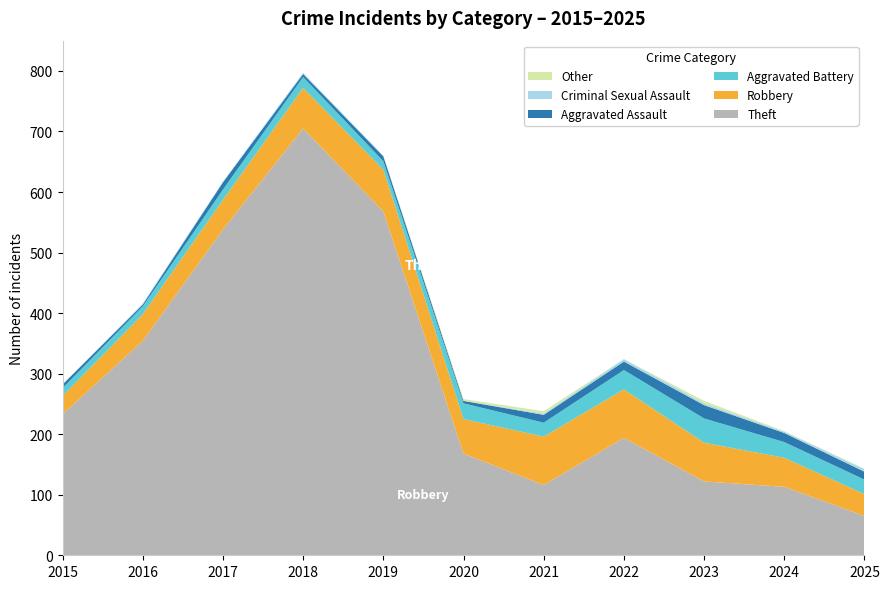

Reading left to right, extract all data points from this chart.

Theft: 2015=233	2016=354	2017=538	2018=705	2019=568	2020=168	2021=116	2022=194	2023=122	2024=113	2025=65
Robbery: 2015=30	2016=44	2017=49	2018=67	2019=69	2020=57	2021=80	2022=80	2023=64	2024=48	2025=36
Aggravated Battery: 2015=13	2016=13	2017=17	2018=18	2019=14	2020=26	2021=23	2022=32	2023=40	2024=26	2025=24
Aggravated Assault: 2015=6	2016=3	2017=12	2018=5	2019=8	2020=4	2021=13	2022=14	2023=22	2024=15	2025=13
Criminal Sexual Assault: 2015=0	2016=2	2017=1	2018=2	2019=1	2020=0	2021=2	2022=4	2023=3	2024=2	2025=4
Other: 2015=0	2016=0	2017=0	2018=0	2019=0	2020=3	2021=4	2022=0	2023=4	2024=1	2025=1